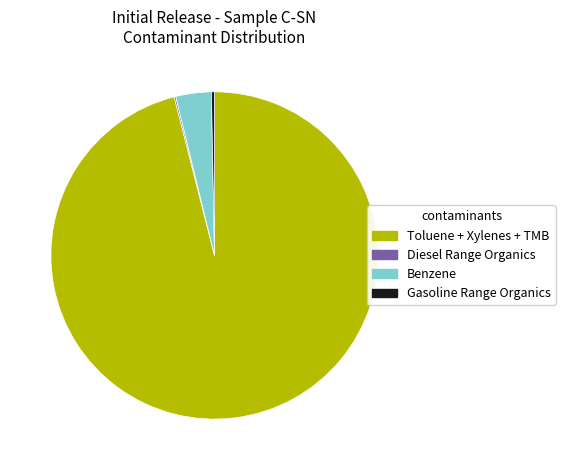

Is there a majority slice in this chart?

Yes